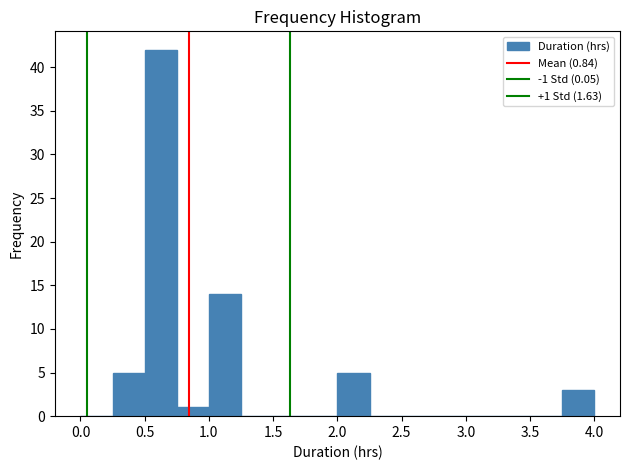

Over which range of the x-axis is the bar tallest?

0.50 to 0.75